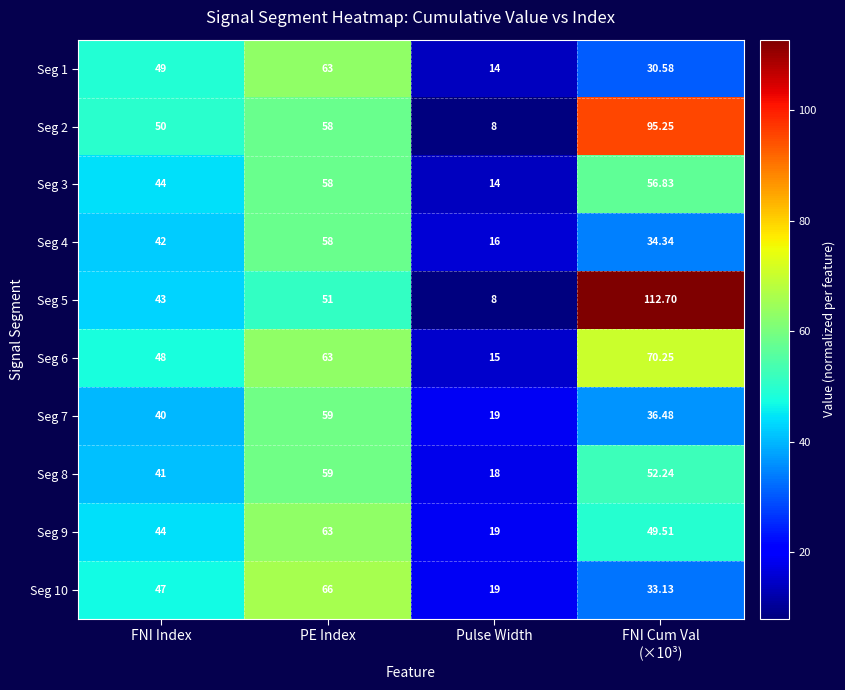

At which label is Seg 3 closest to 36?

FNI Index